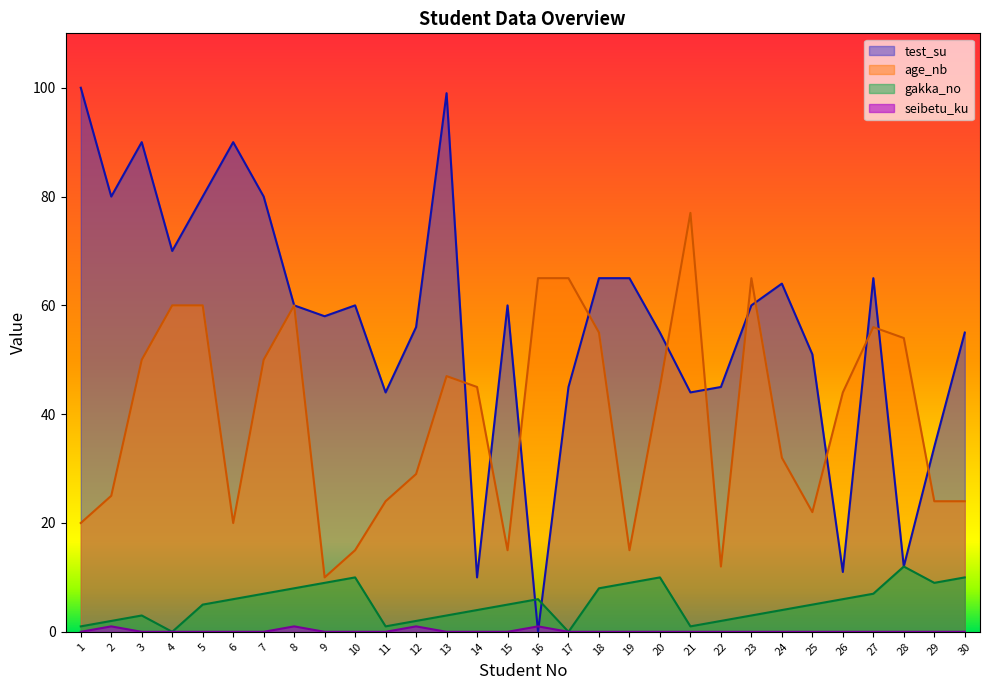

List the labels in order of seibetu_ku value, smallest first.

1, 3, 4, 5, 6, 7, 9, 10, 11, 13, 14, 15, 17, 18, 19, 20, 21, 22, 23, 24, 25, 26, 27, 28, 29, 30, 2, 8, 12, 16